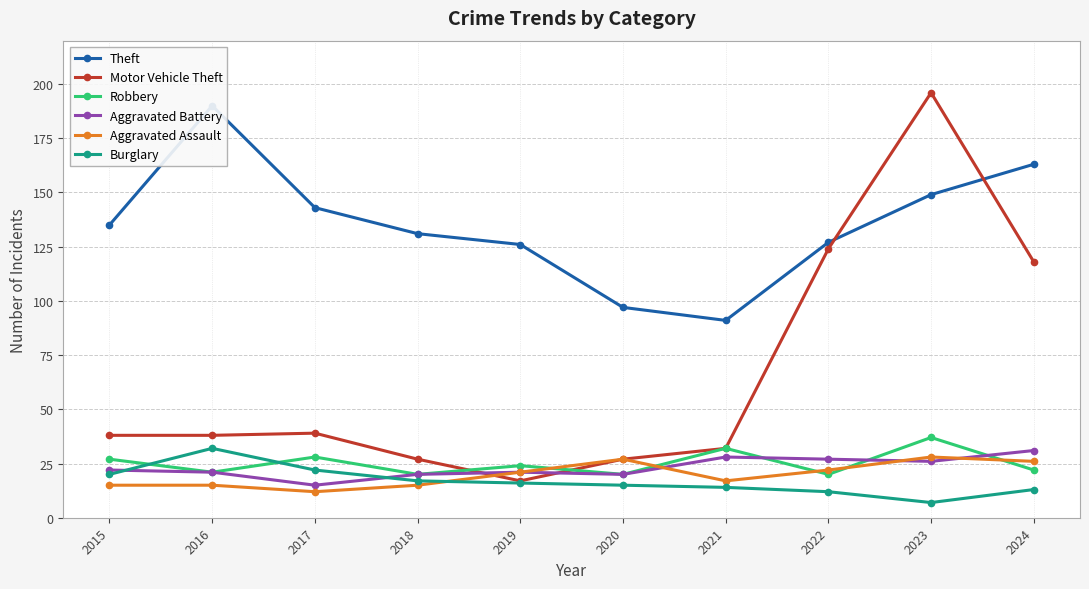

Does the chart have visible grid lines?

Yes